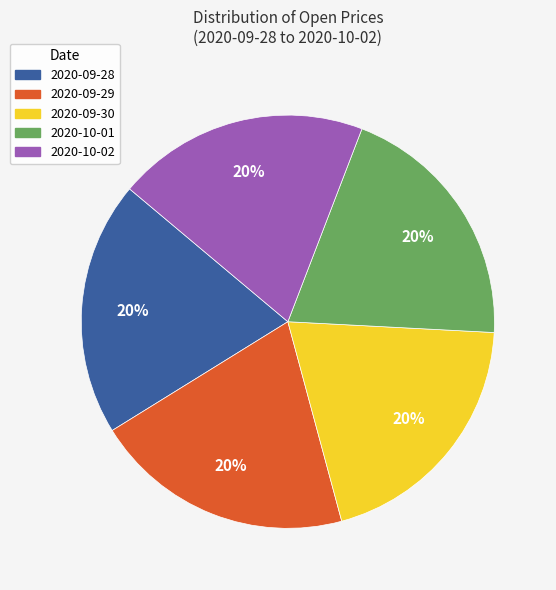

Is it true that 2020-09-30 is 28% of the pie?

False